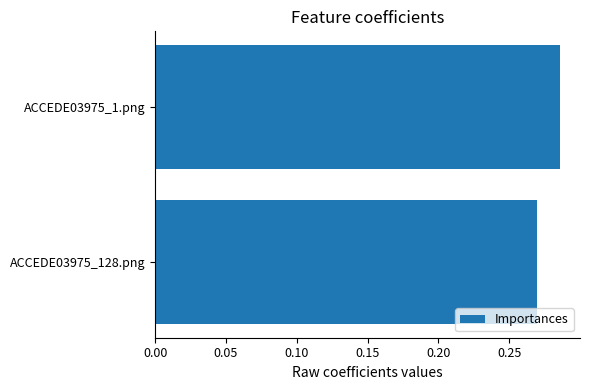

List the labels in order of value, largest first.

ACCEDE03975_1.png, ACCEDE03975_128.png